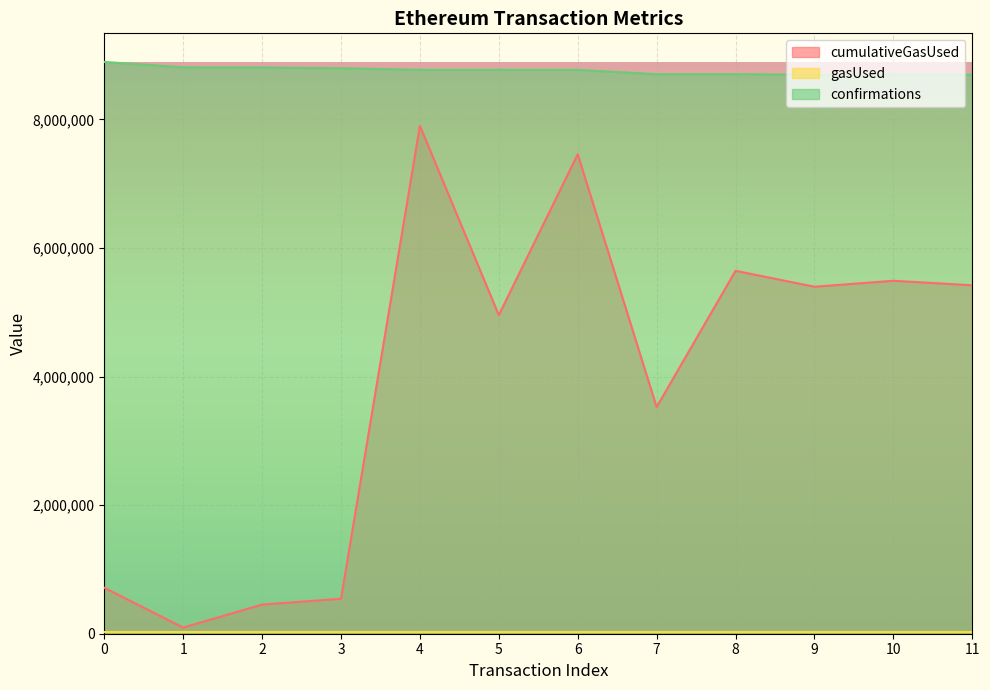

At which label does cumulativeGasUsed reach its peak?

4